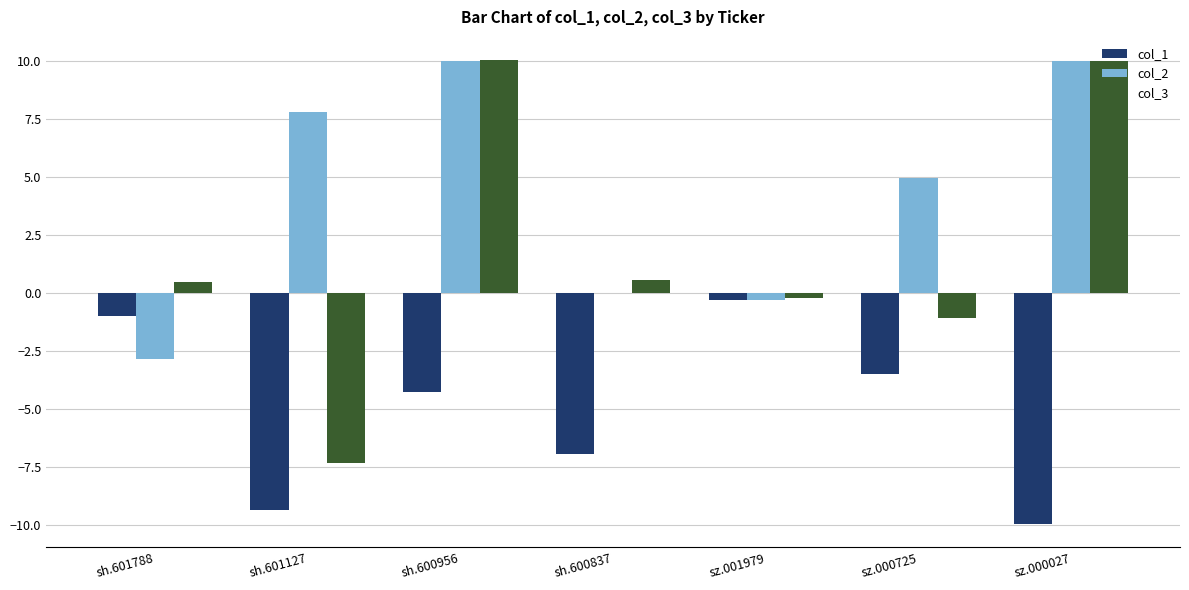

At which label is col_1 closest to -5?

sh.600956